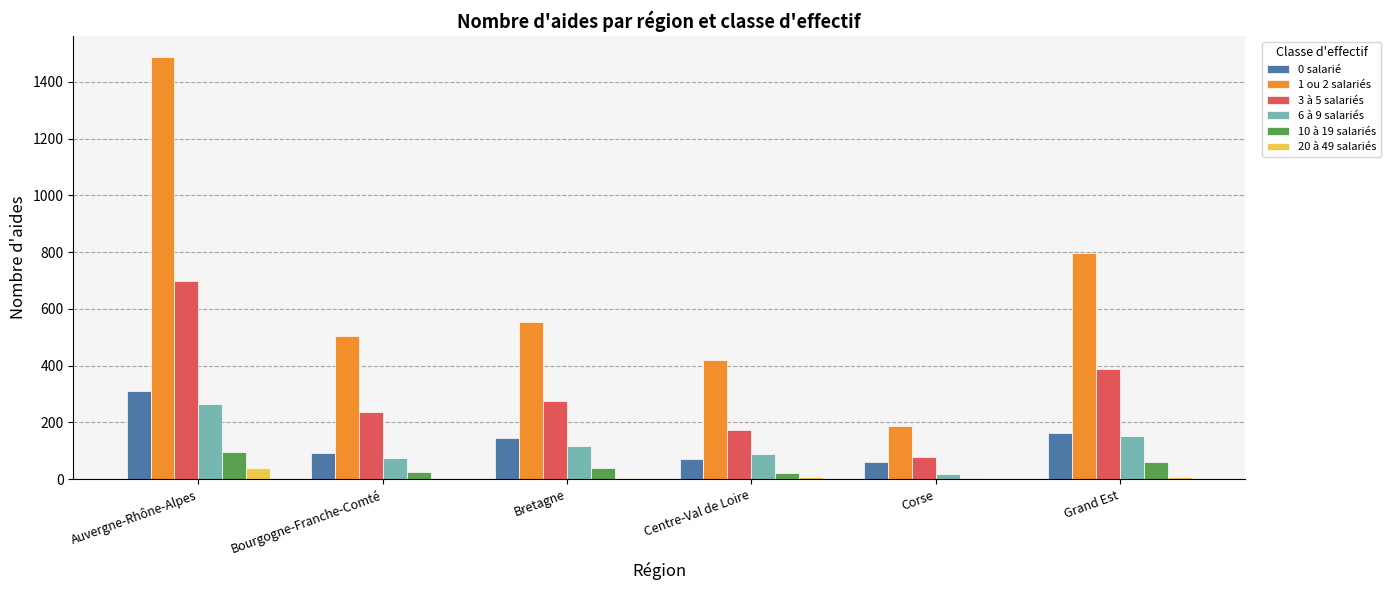

The value of 1 ou 2 salariés at Grand Est is 1117. True or false?

False